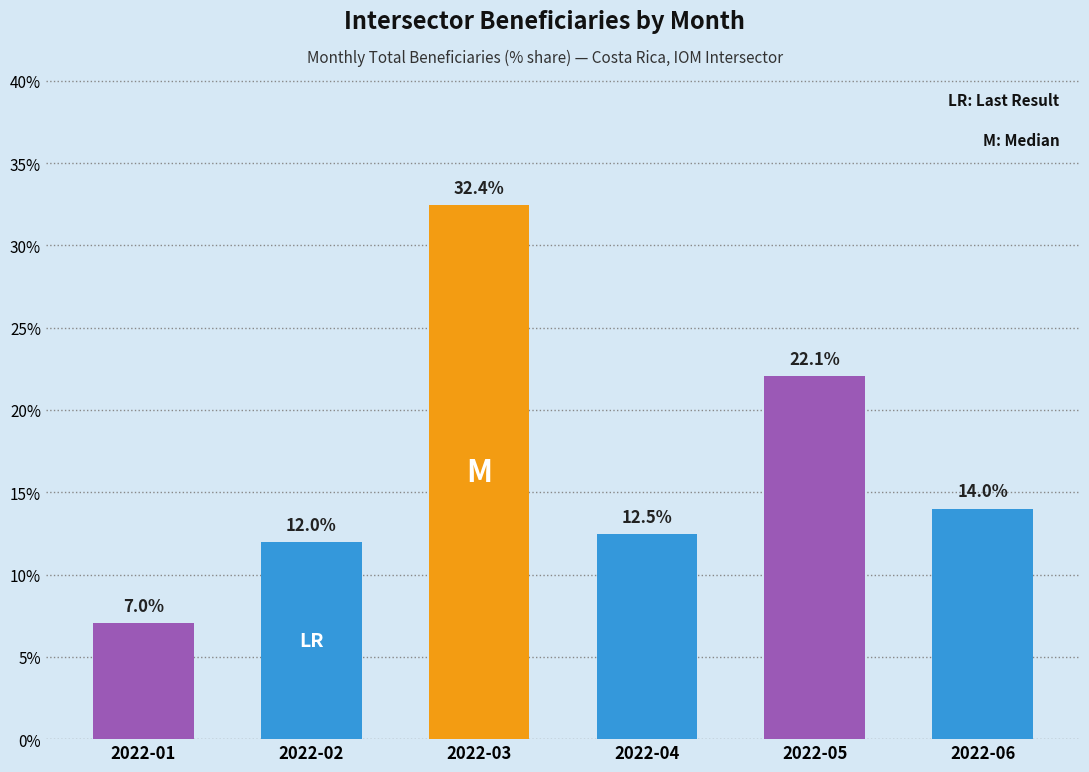

Is it true that the value at 2022-06 is 24.1?

False